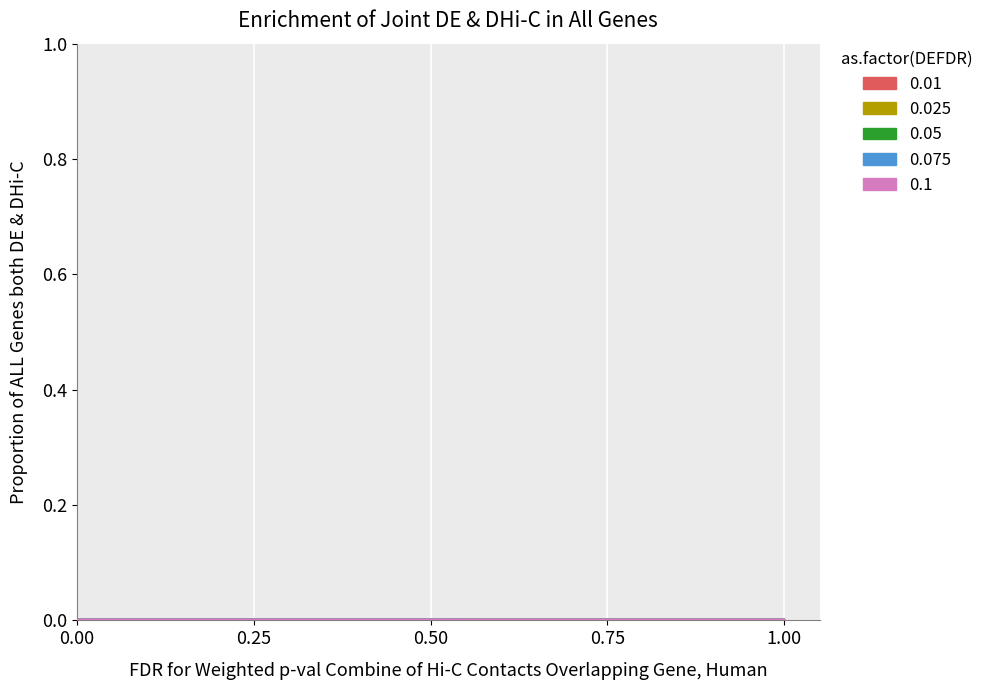

The value at 1643 is 0.0. True or false?

False